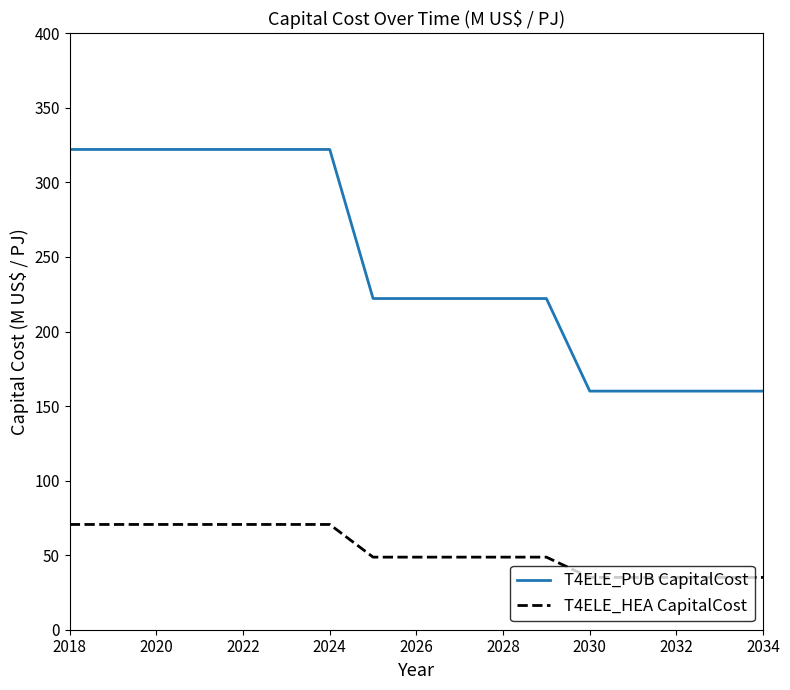

True or false: T4ELE_PUB CapitalCost and T4ELE_HEA CapitalCost cross at least once.

False